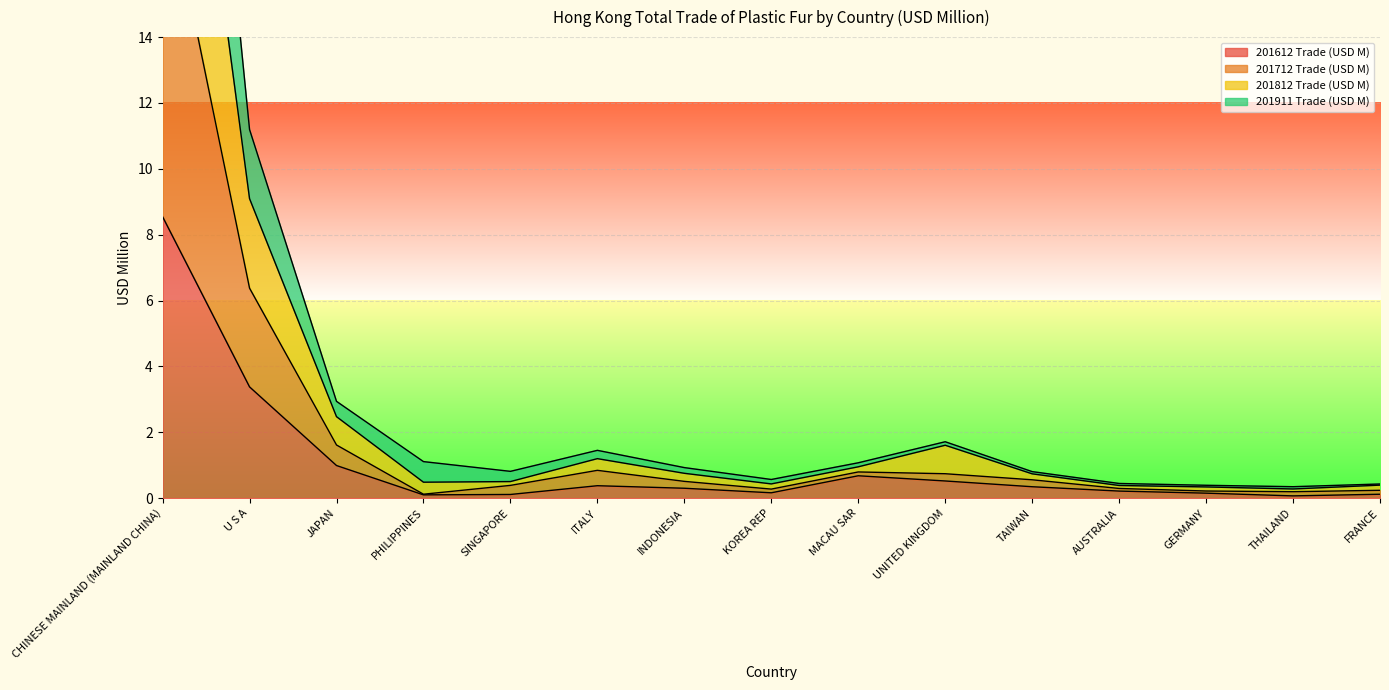

What is the average value of the 201612 Trade (USD M) series?

1.1